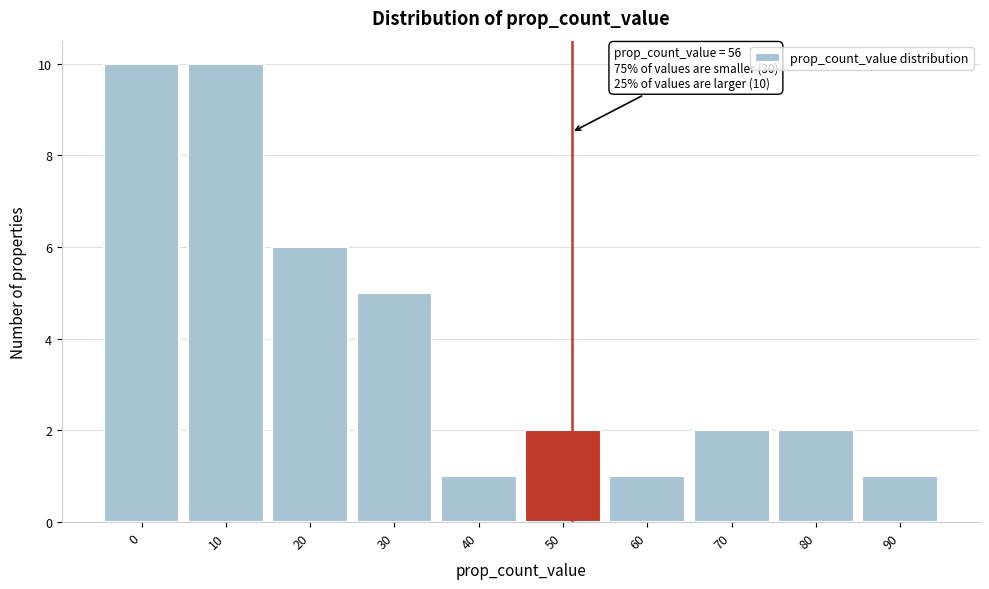

Reading left to right, transcribe all the data shown in this chart.

0=10	10=10	20=6	30=5	40=1	50=2	60=1	70=2	80=2	90=1